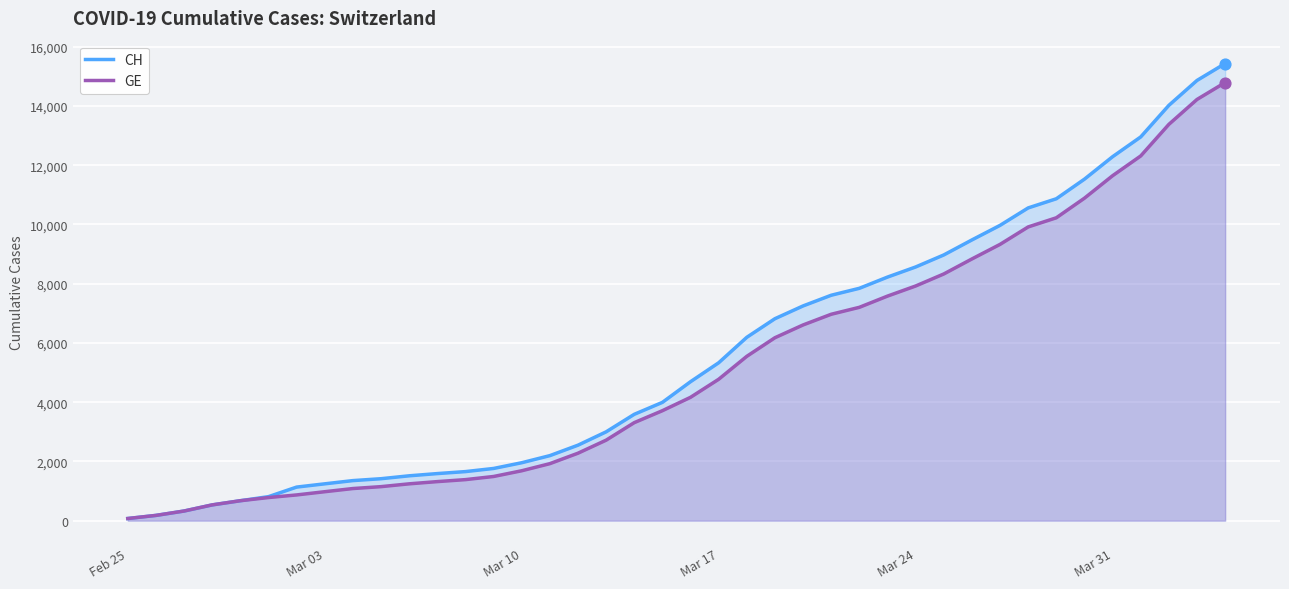

Which series contains the highest Y value?

CH